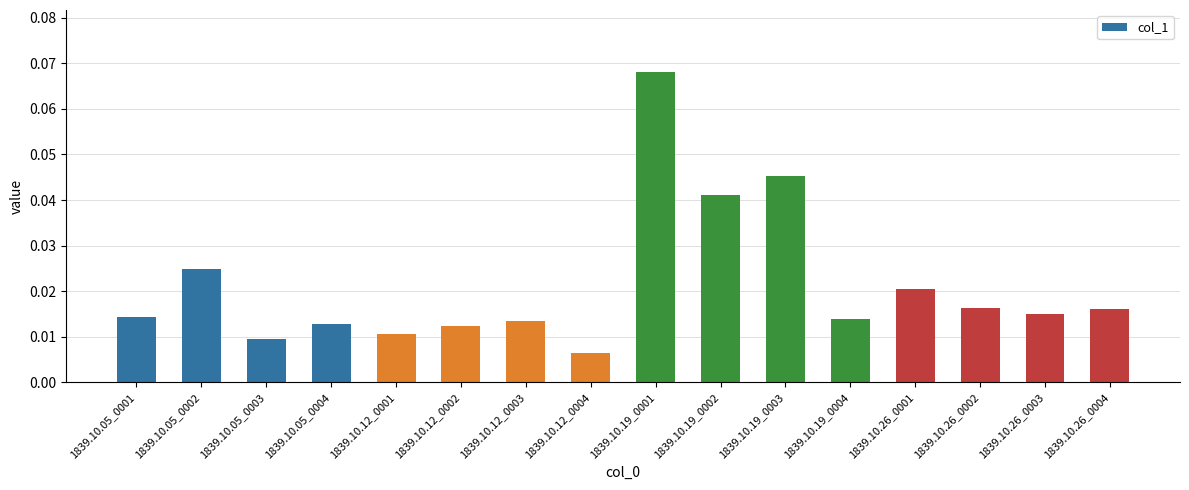

What position from the left is 1839.10.26_0001?

13